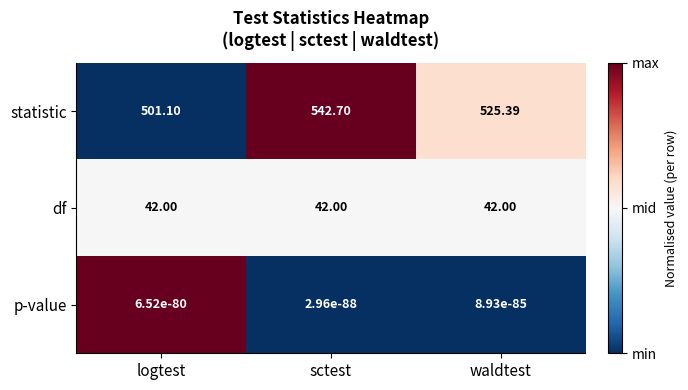

Which category has the highest value across all series?

sctest